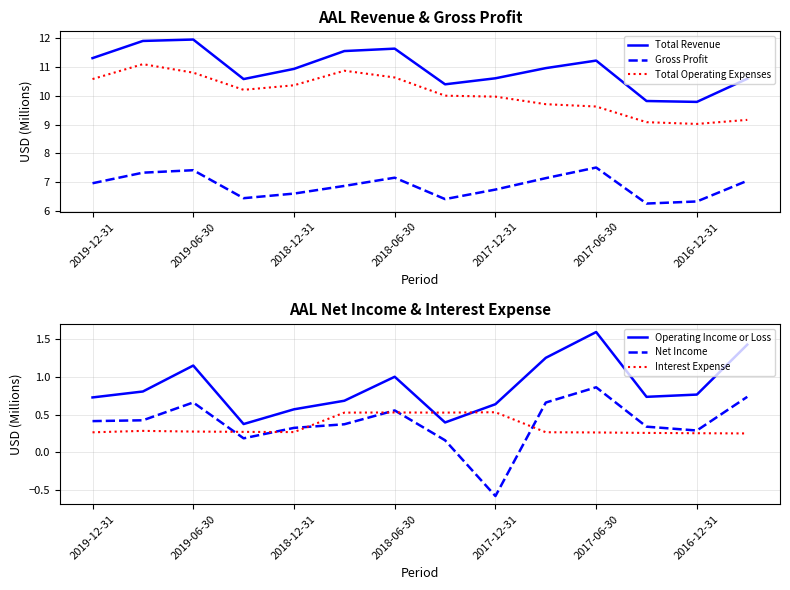

How many lines are shown in the chart?

6